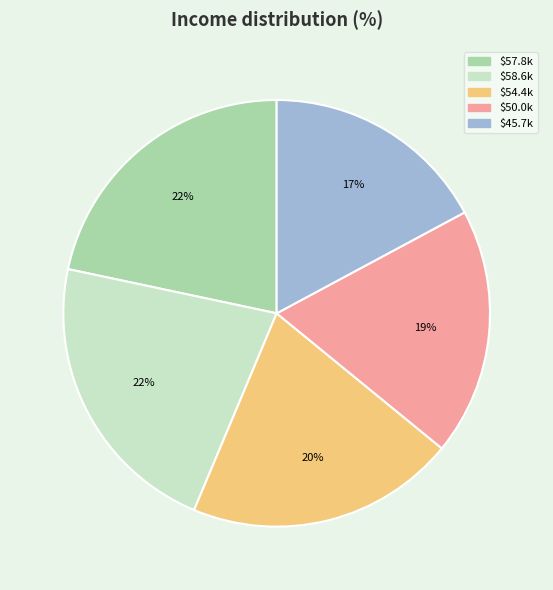

To the nearest percent, what portion does $50.0k represent?

19%